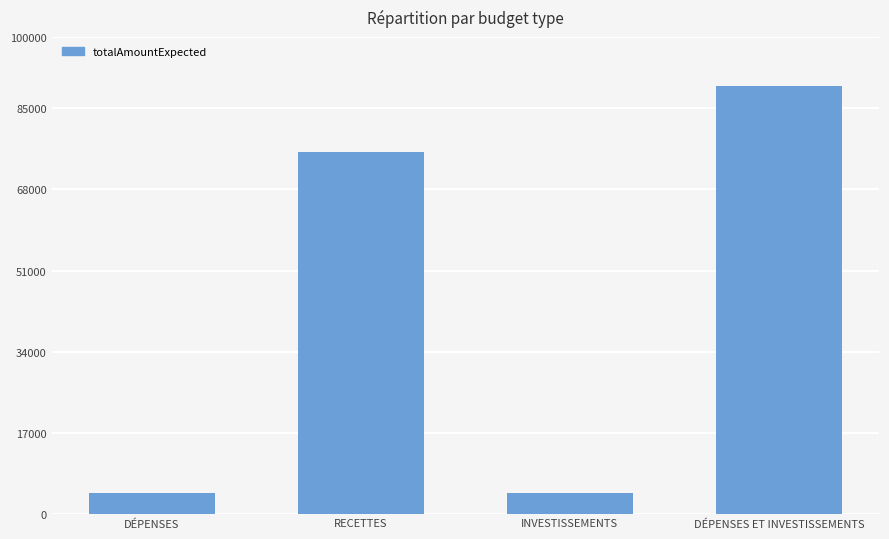

What is the change in value from INVESTISSEMENTS to DÉPENSES ET INVESTISSEMENTS?

+85383